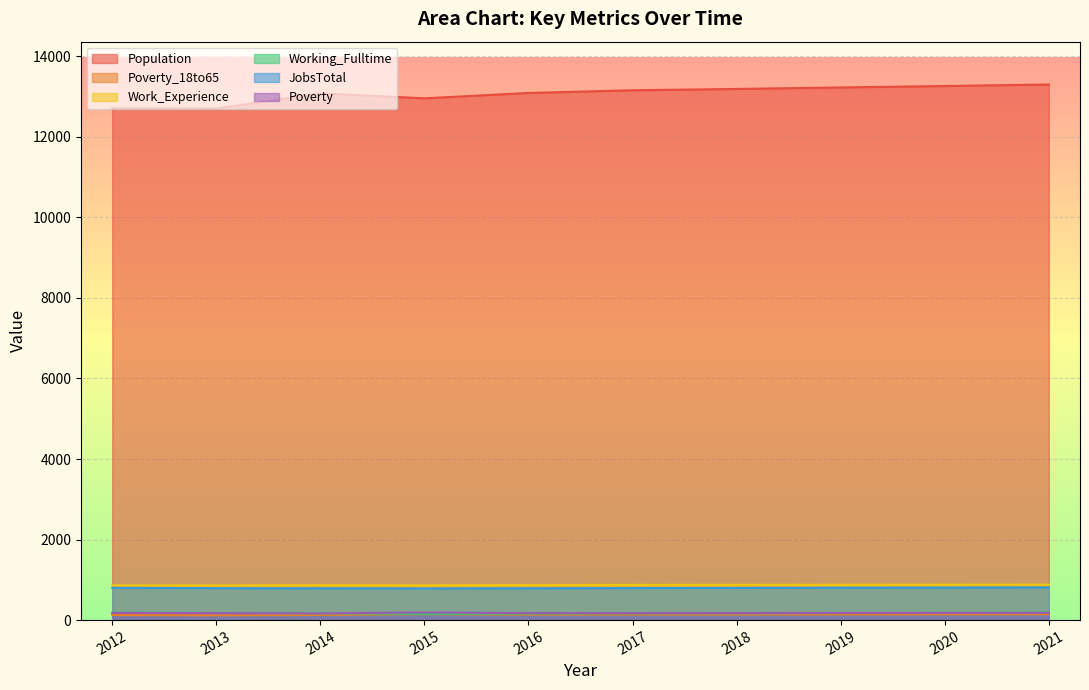

What is the difference between the second highest and minimum values in the Work_Experience series?

18